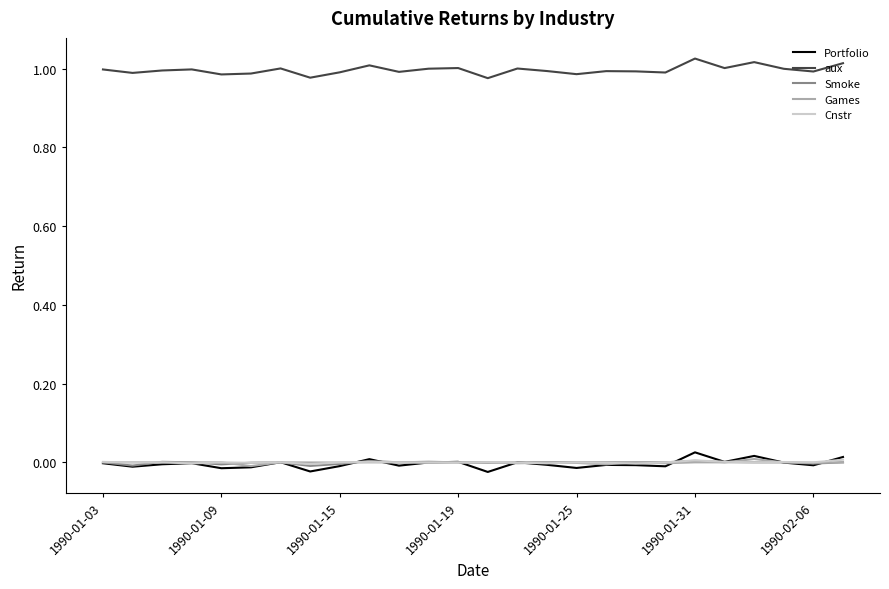

Which series has the largest total across all categories?

aux